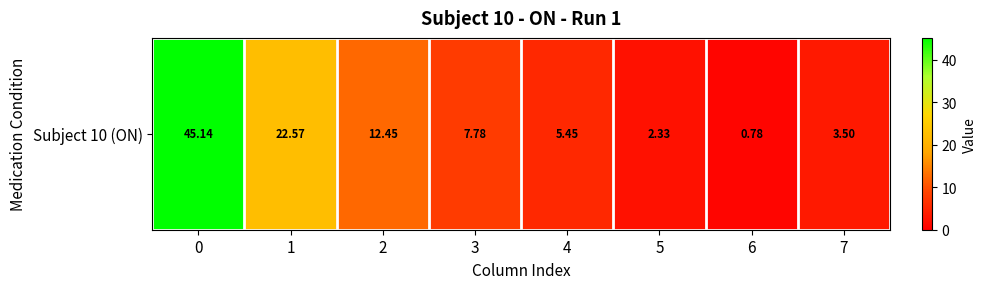

Is it true that the value at 2 is 21.6?

False